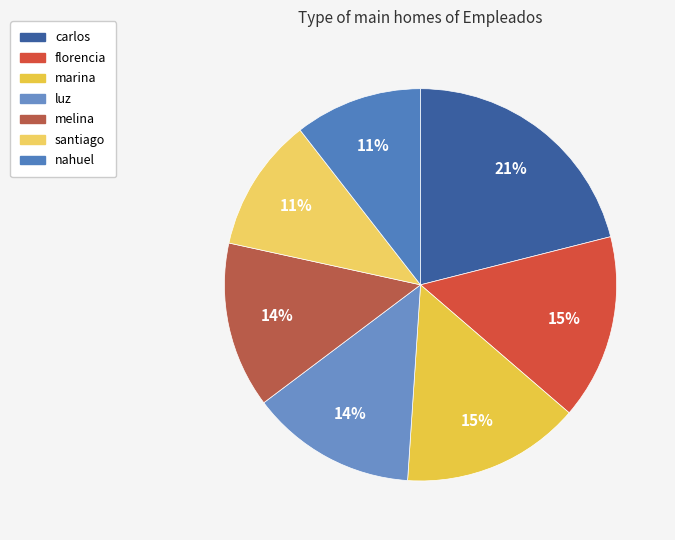

How much of the chart is everything except nahuel?

89.5%